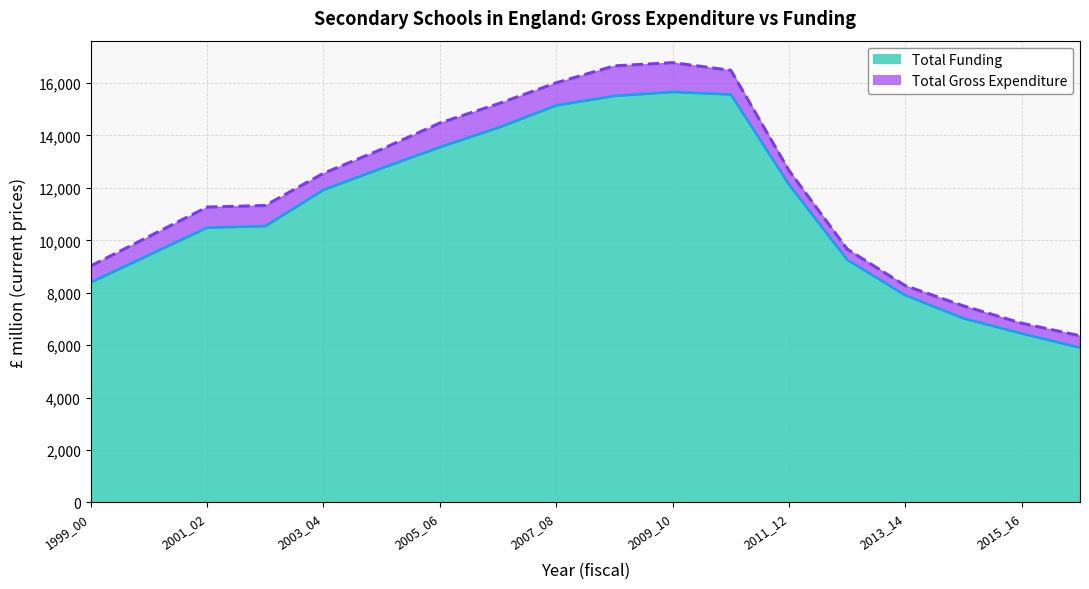

Does the chart have visible grid lines?

Yes